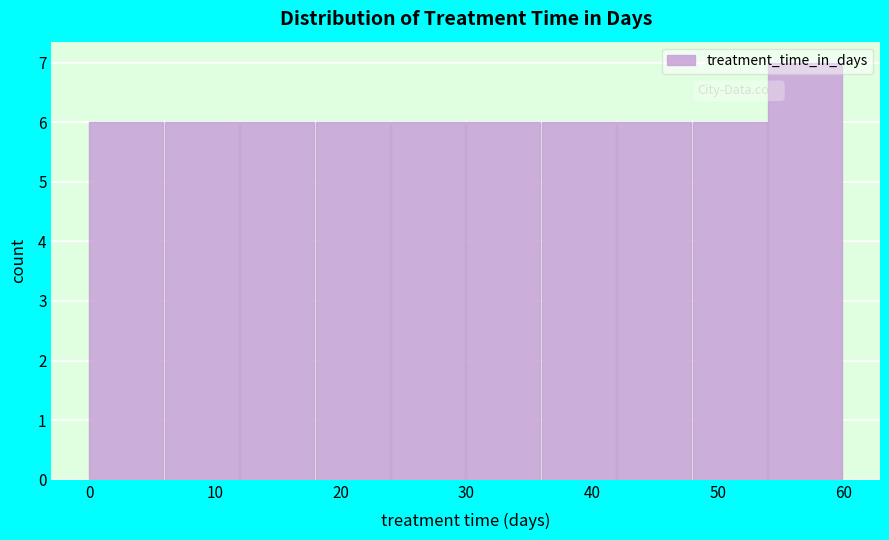

Reading left to right, transcribe this chart: for each bar, give the range it covers on the x-axis and its height. The values are not printed on the chart, so give them approximately, as read against the axis.

0 to 6: 6
6 to 12: 6
12 to 18: 6
18 to 24: 6
24 to 30: 6
30 to 36: 6
36 to 42: 6
42 to 48: 6
48 to 54: 6
54 to 60: 7